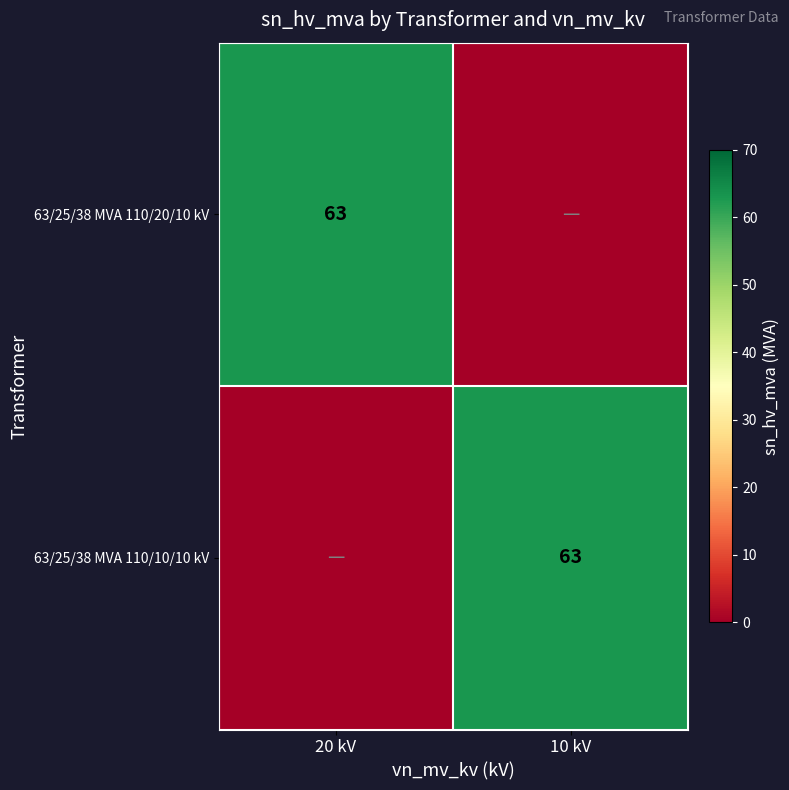

What is the spread (max minus min) of values at 20 kV?

63